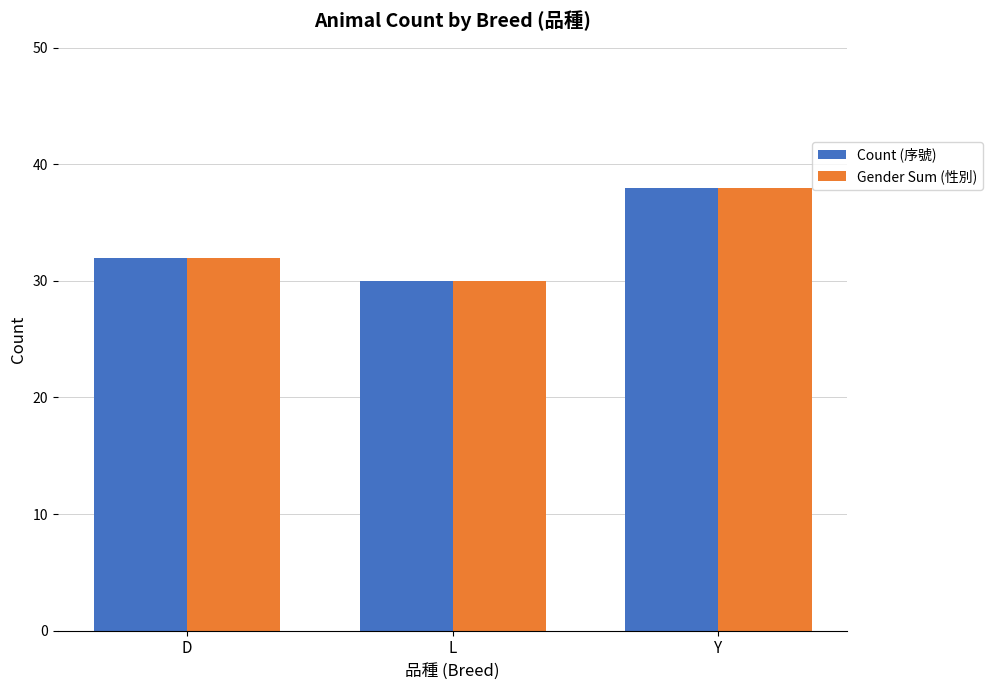

What are all the series names shown in the legend?

Count (序號), Gender Sum (性別)